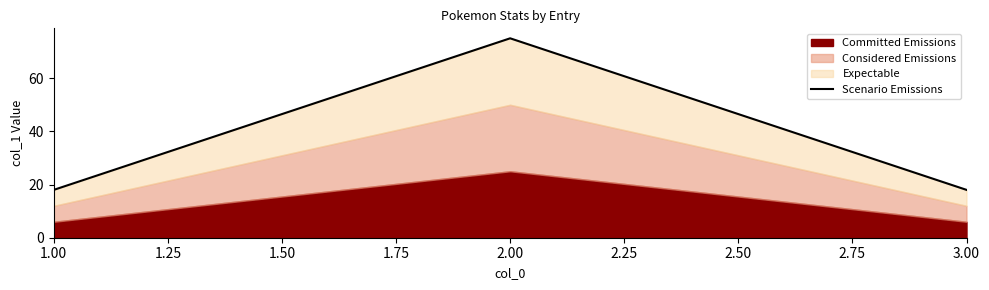

How many values exceed 18?

1